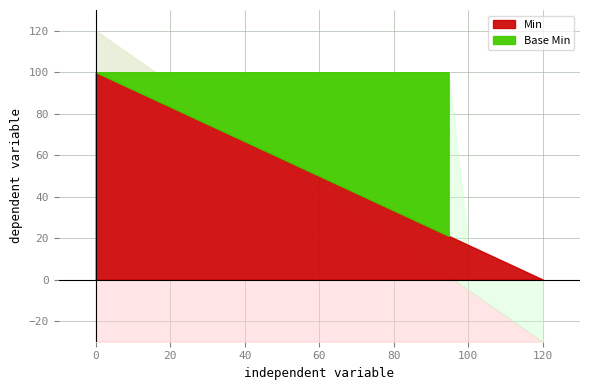

Which series has the widest spread of values?

Min